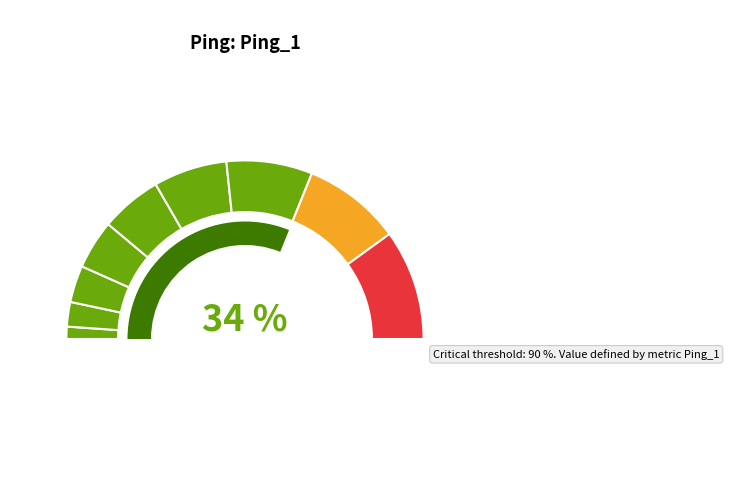

Is there a majority slice in this chart?

No